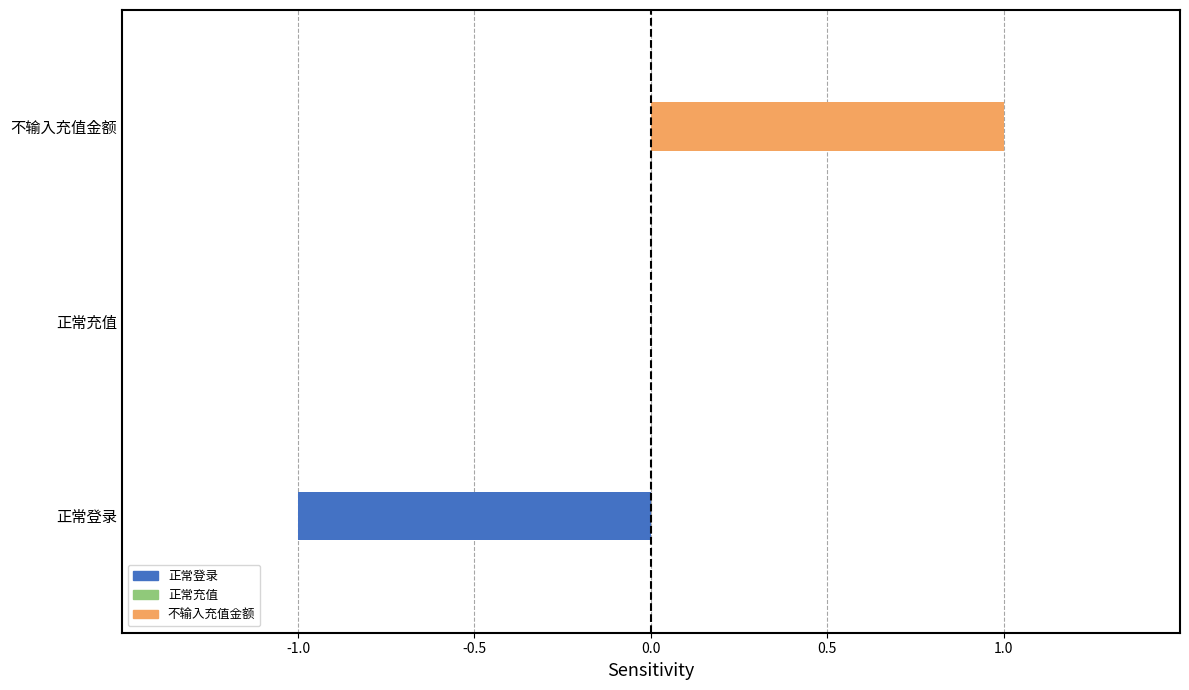

How many distinct data groups are displayed?

1